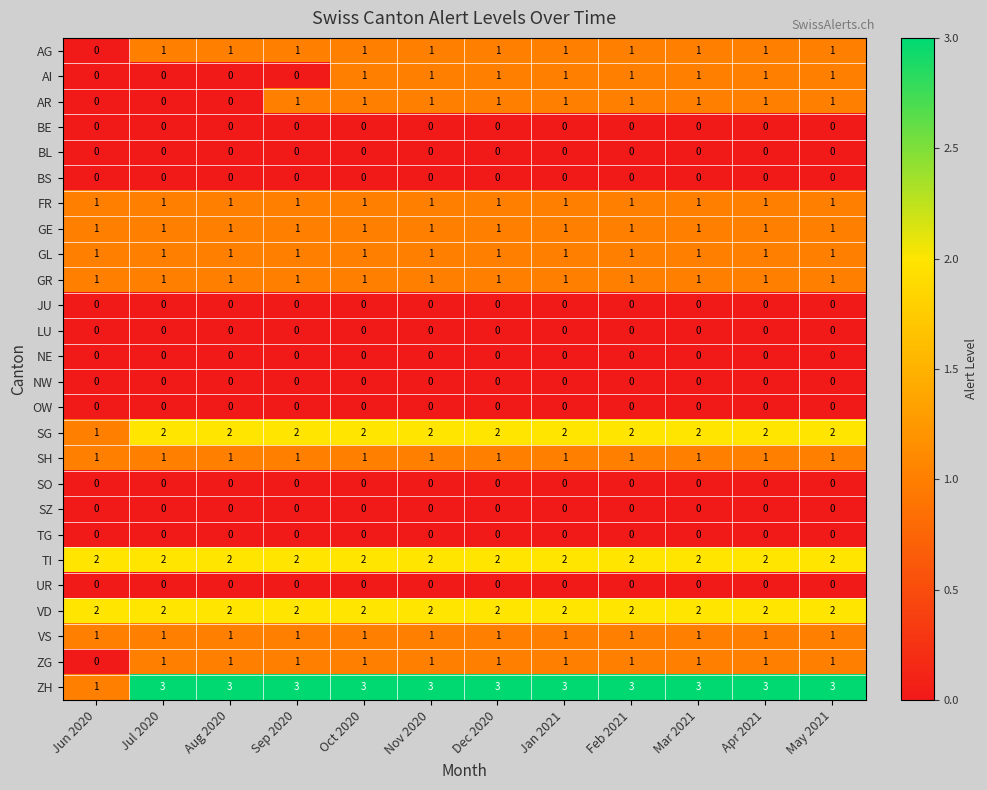

Which series has the largest range (max minus min)?

ZH